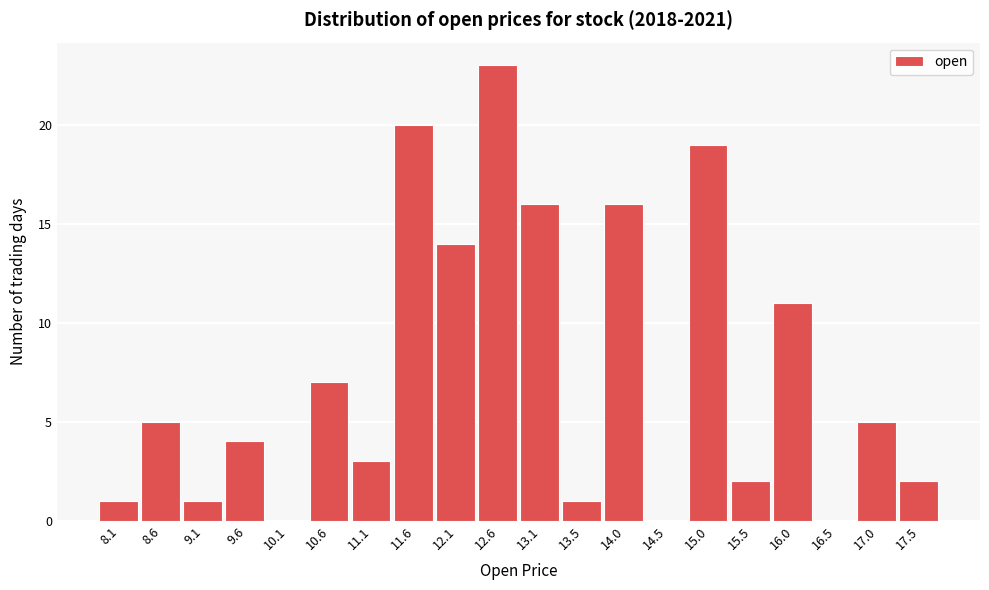

Reading right to left, extract all data points from this chart.

17.5=2	17.0=5	16.5=0	16.0=11	15.5=2	15.0=19	14.5=0	14.0=16	13.5=1	13.1=16	12.6=23	12.1=14	11.6=20	11.1=3	10.6=7	10.1=0	9.6=4	9.1=1	8.6=5	8.1=1